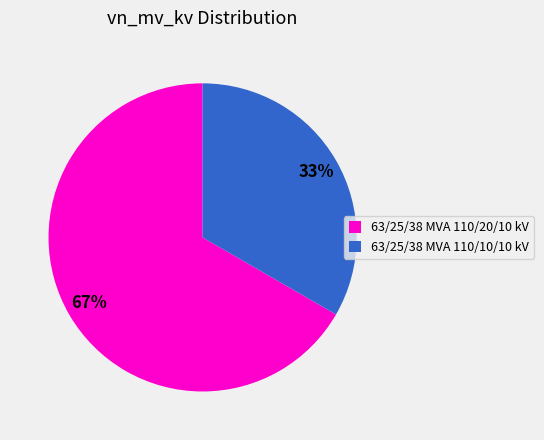

Count the number of slices in the pie.

2